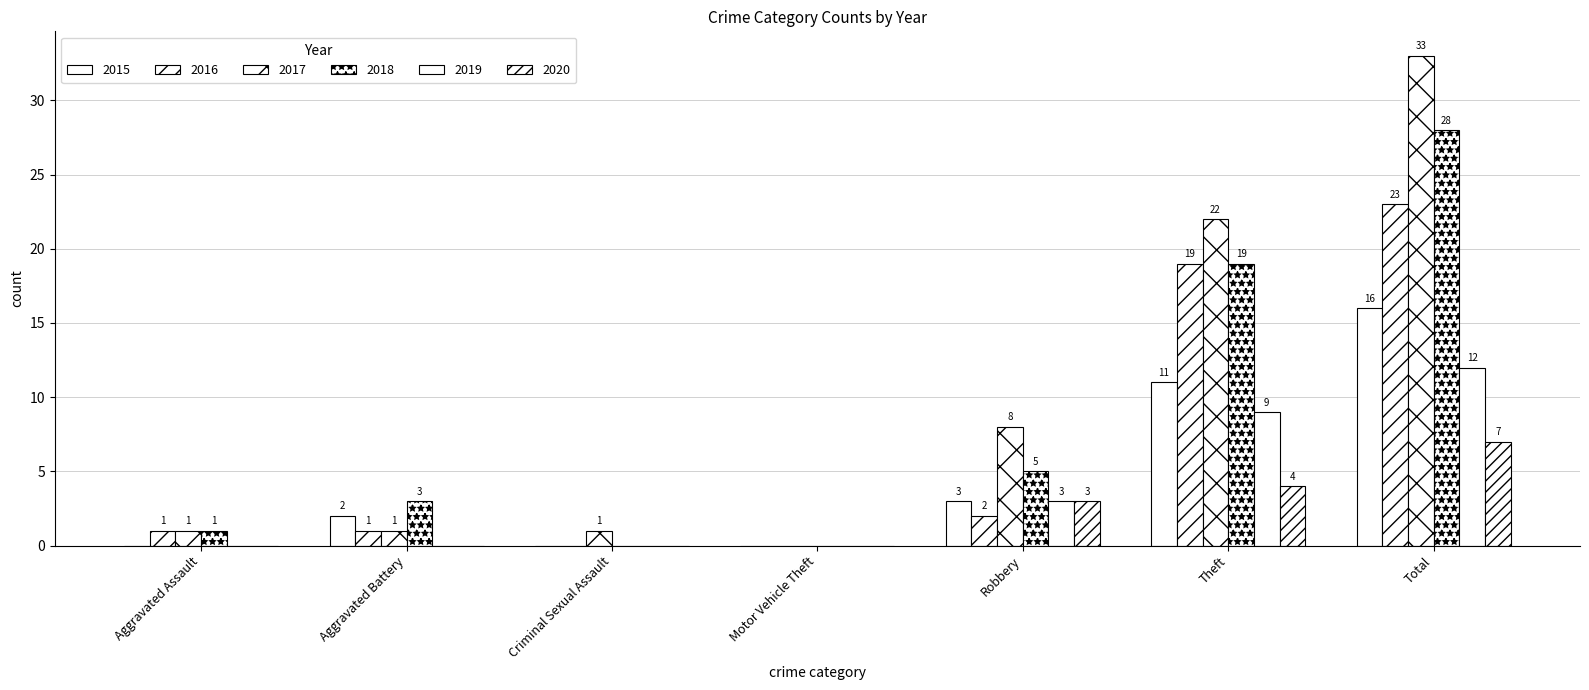

Does the chart contain stacked bars?

No